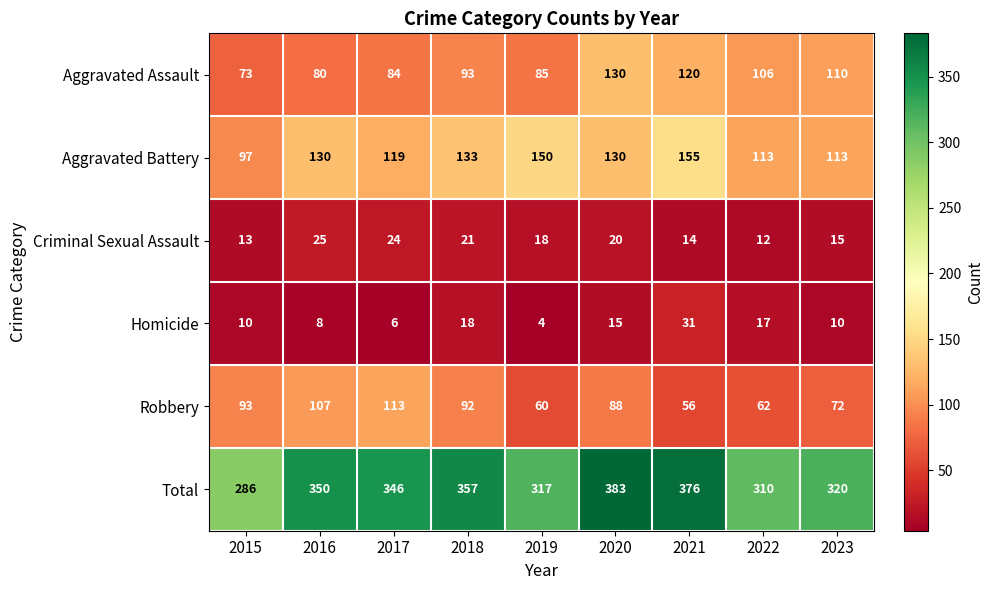

At 2017, list the series in order from smallest to largest.

Homicide, Criminal Sexual Assault, Aggravated Assault, Robbery, Aggravated Battery, Total